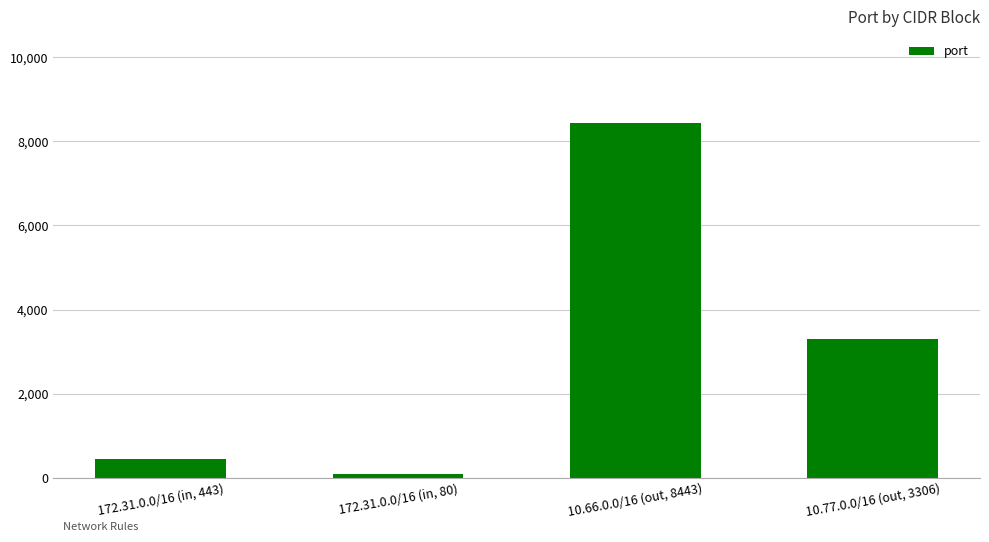

What is the smallest value displayed?

80